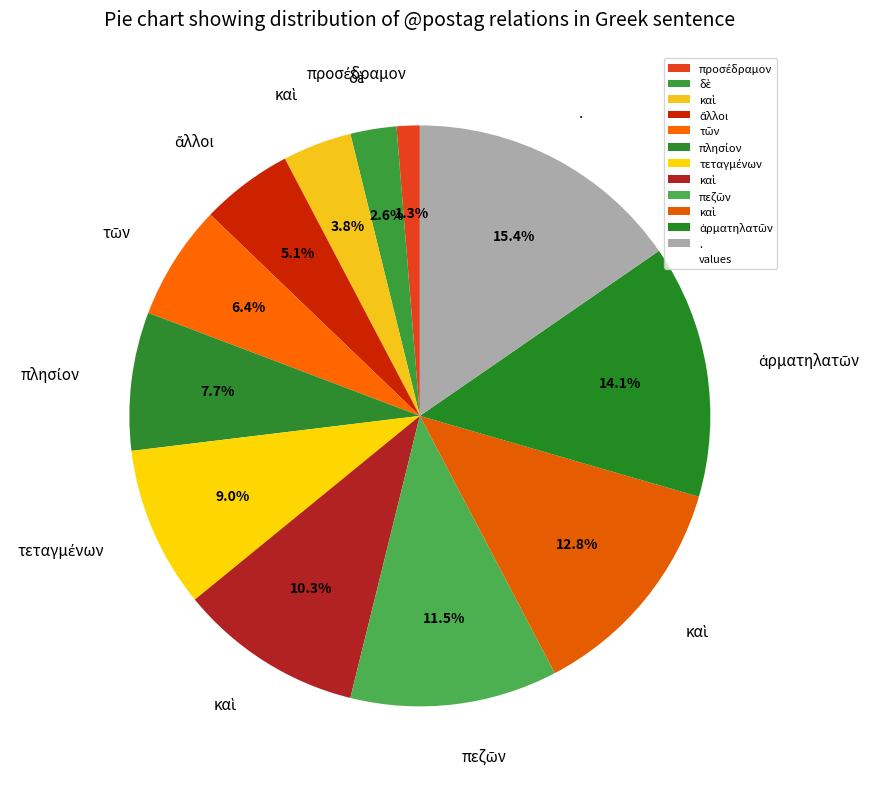

Count the number of slices in the pie.

12